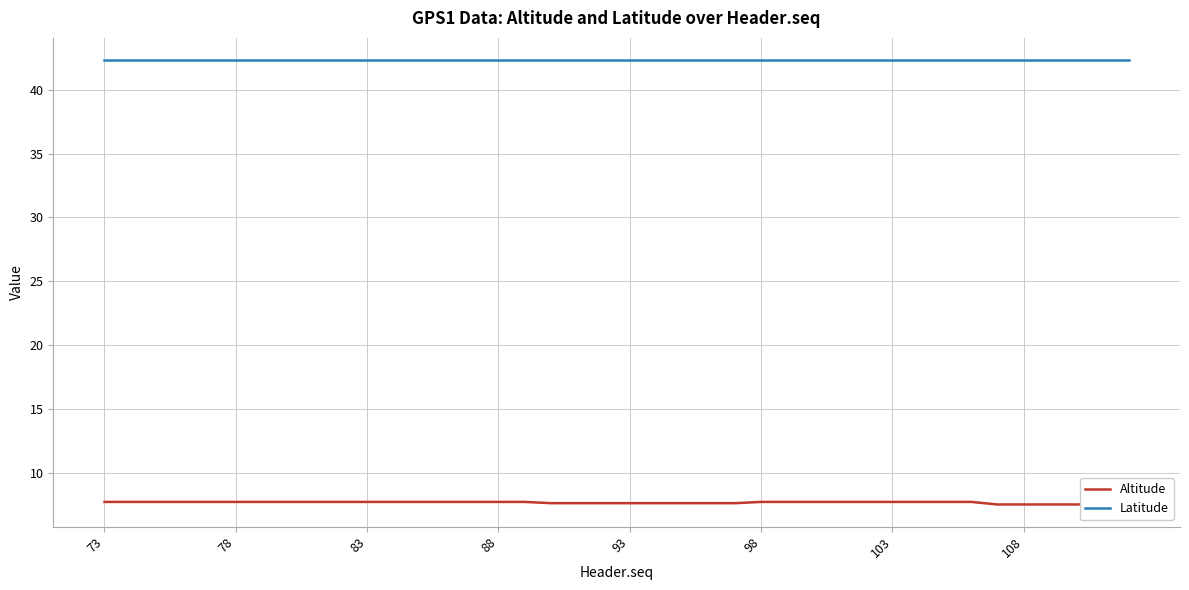

Rank the series at 98 from highest to lowest value.

Latitude, Altitude